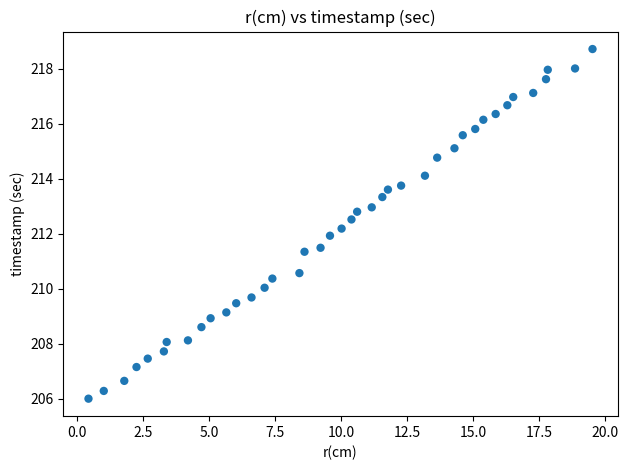

What is the range of X values (max minus min)?

19.1